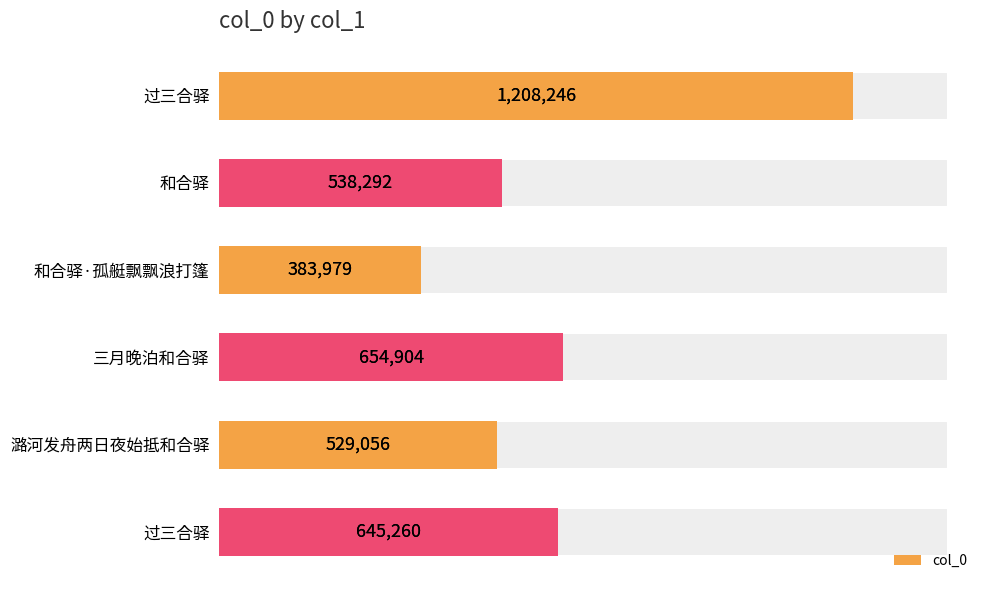

Approximately how many times larger is the value at 三月晚泊和合驿 compared to 潞河发舟两日夜始抵和合驿?

1.2